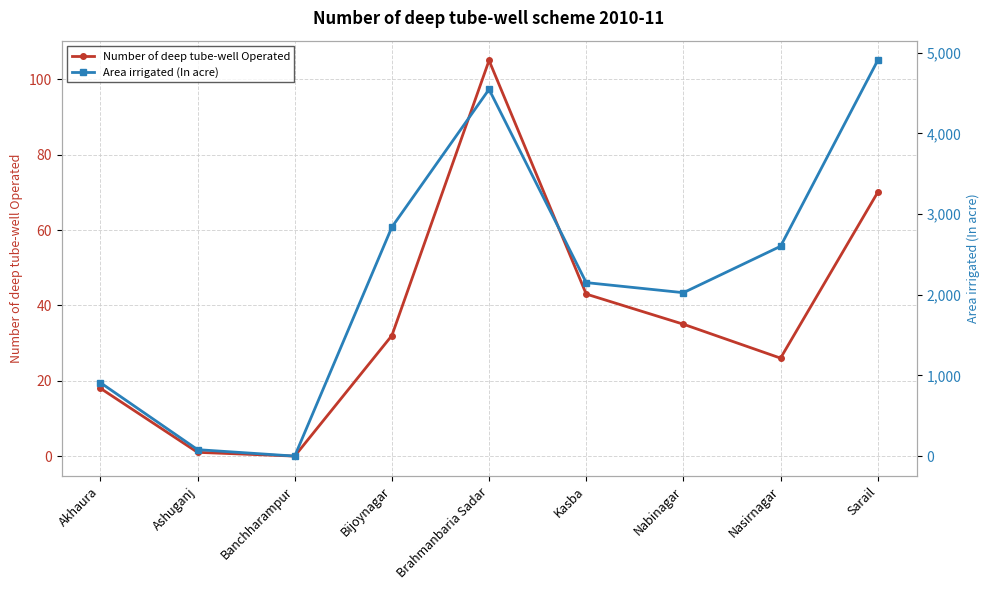

What is the sum of the Area irrigated (In acre) values at Bijoynagar and Akhaura?

3748